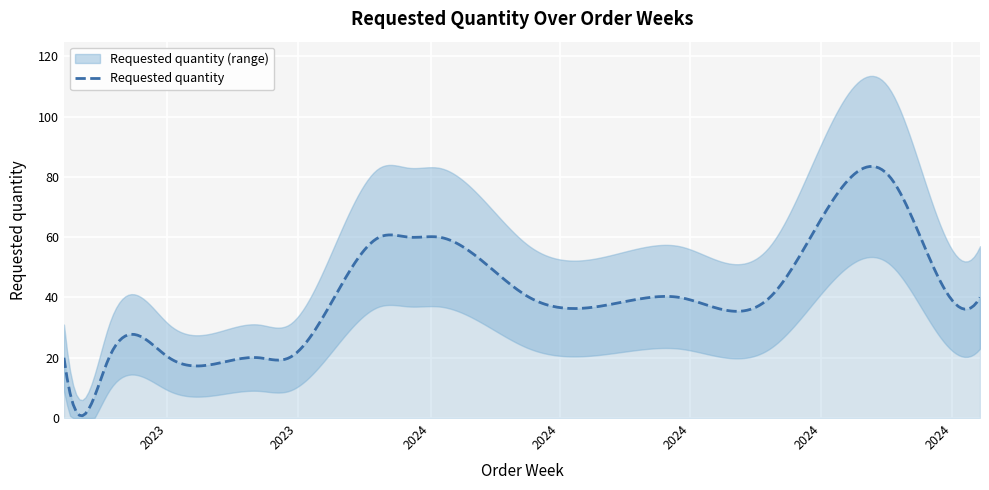

Which label corresponds to the largest value in the chart?

2024-09-02